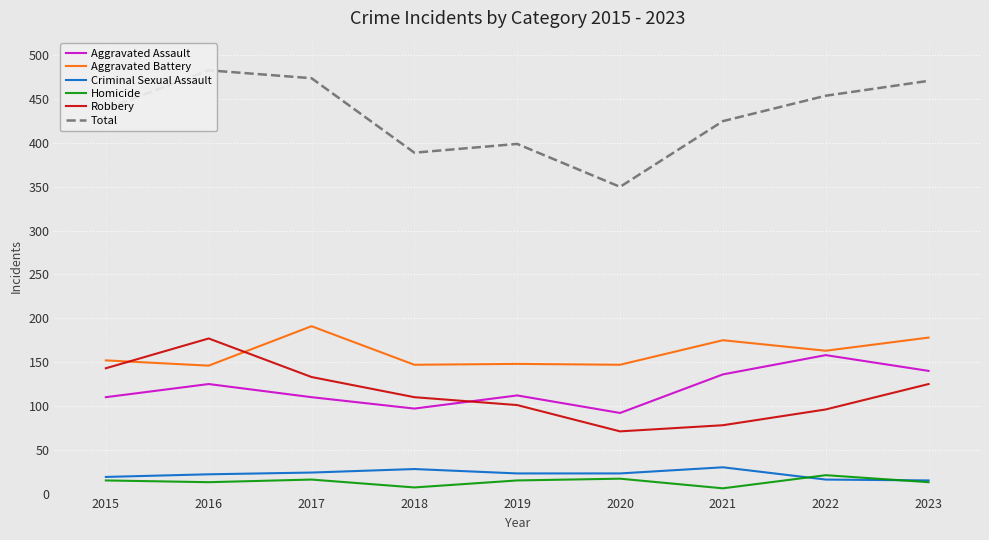

Count the number of data series in this chart.

6